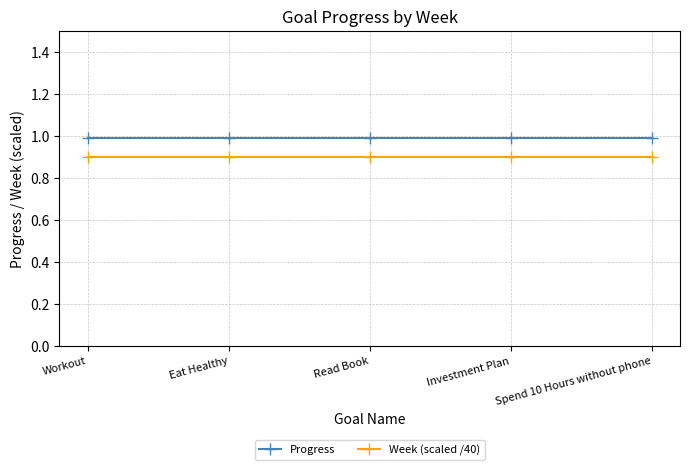

The value of Week (scaled /40) at Workout is 0.9. True or false?

True